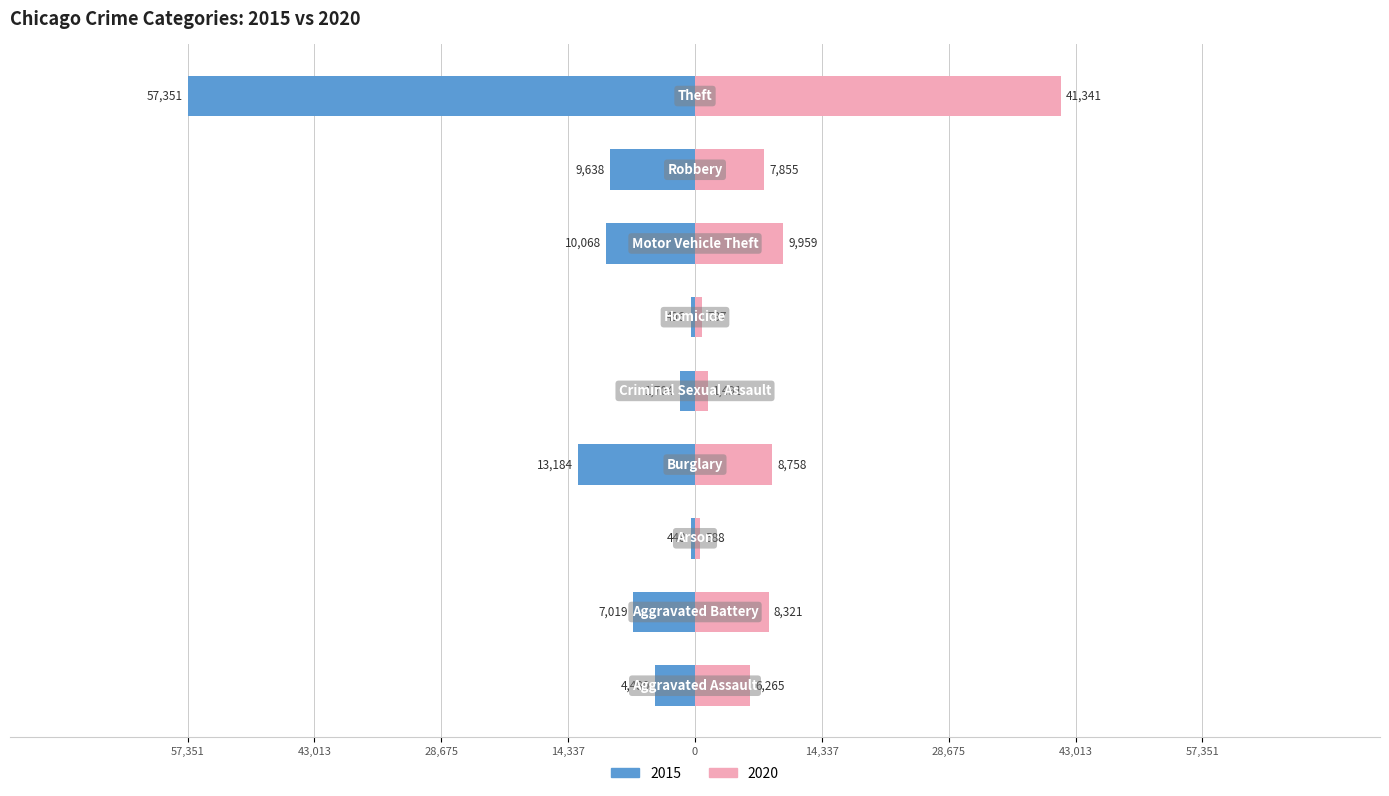

At how many categories does at least one series exceed -45498?

9